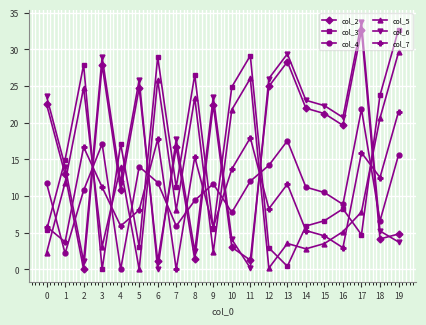

True or false: col_2 has more than 0 interior local peaks.

True